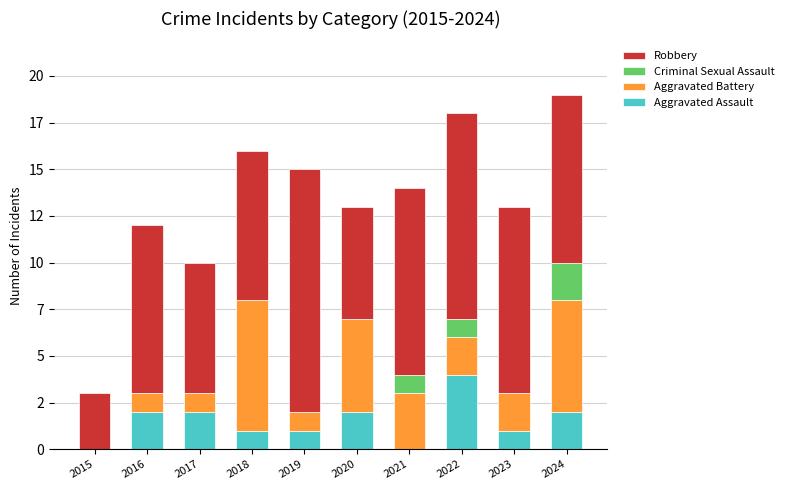

At how many categories does at least one series exceed 12?

1